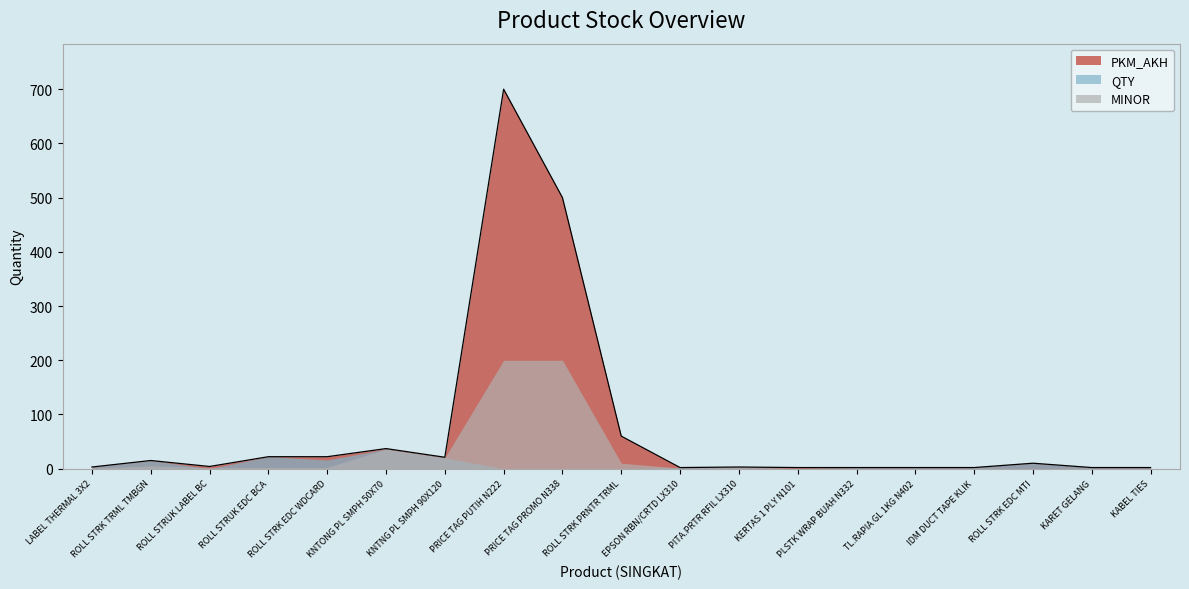

Where is QTY nearest to the value 18?

ROLL STRK EDC WDCARD